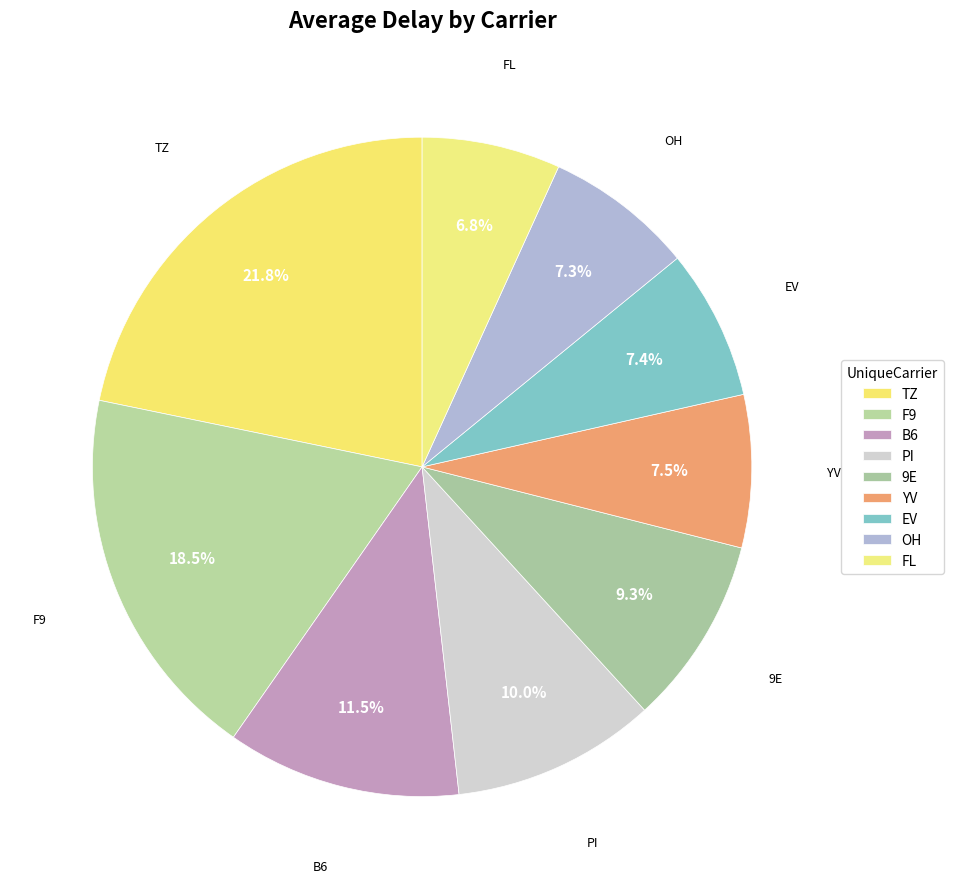

What is the ratio of the value at F9 to the value at YV?

2.5